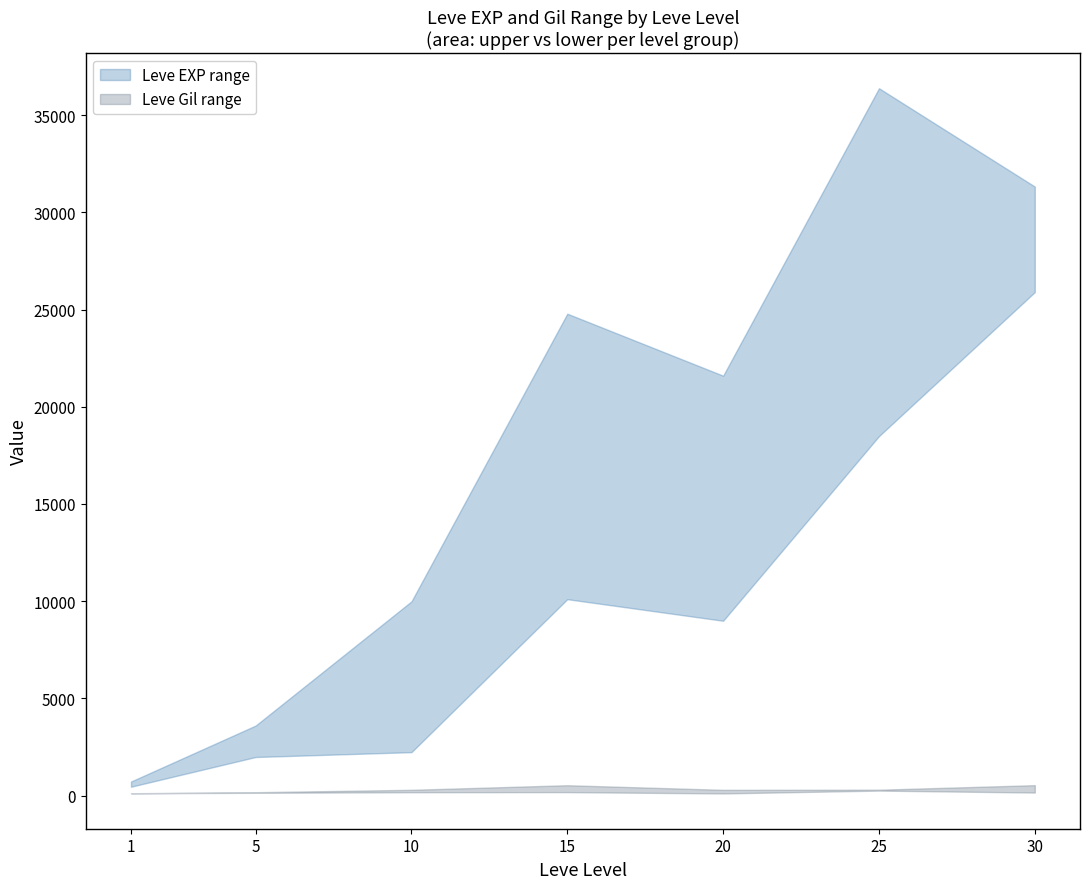

Does the chart display data point markers on the line(s)?

No